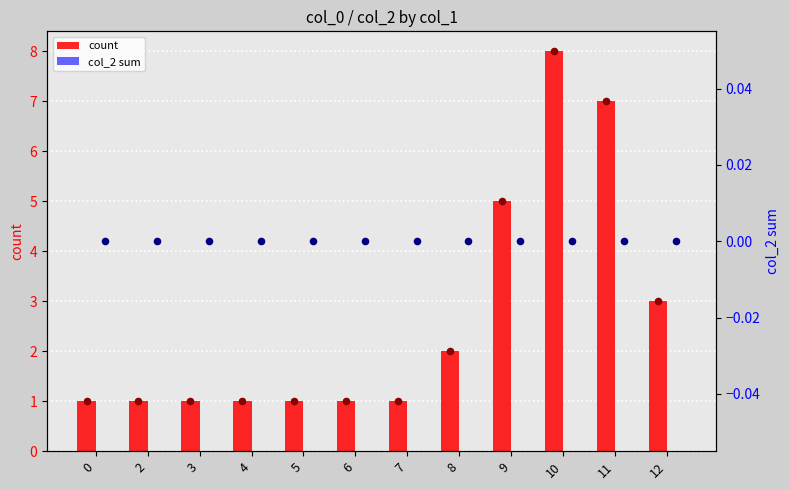

Which series reaches the maximum Y coordinate?

count